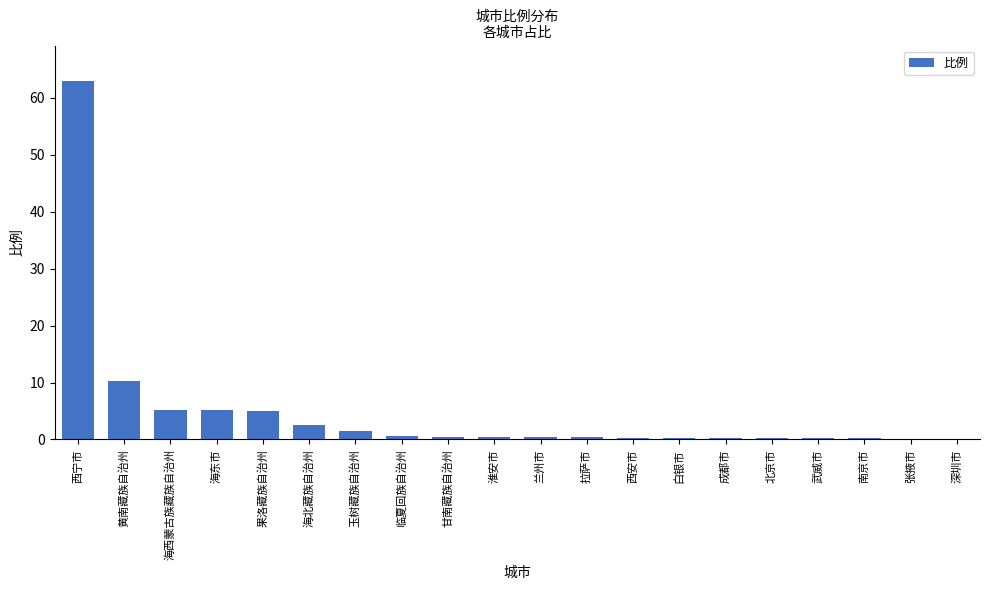

What is the greatest value displayed?

62.9